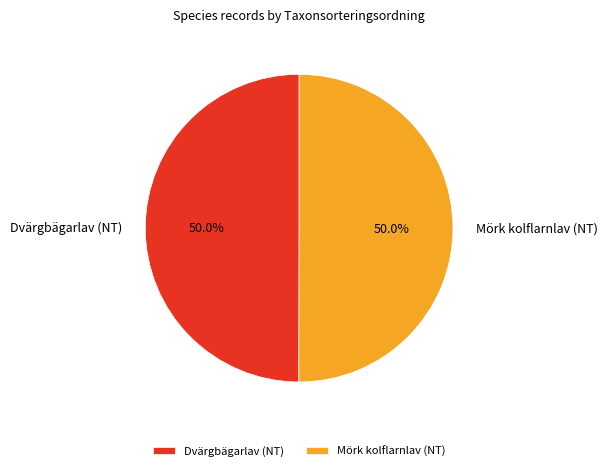

The Mörk kolflarnlav (NT) slice represents 50% of the pie. True or false?

True